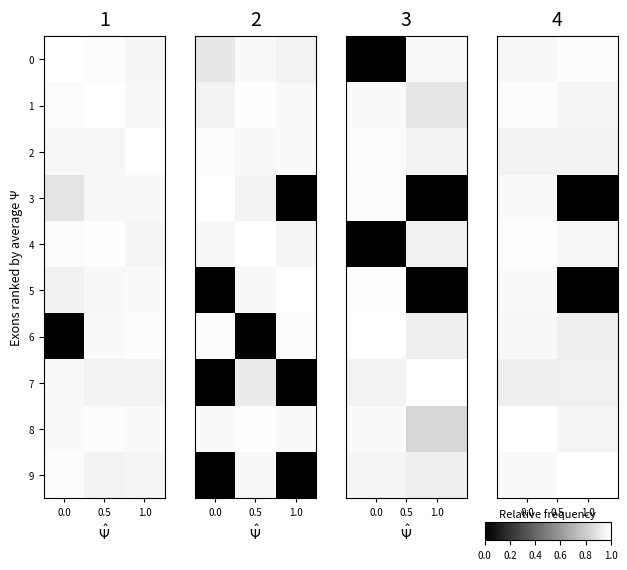

The value of 6 at 0.0 is 1.0. True or false?

True